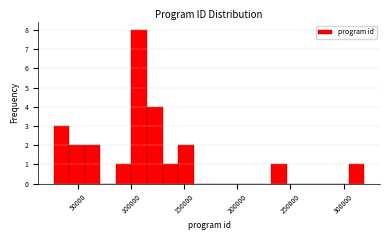

Read against the x-axis, roughly where is the centre of the tallest bar?

110000